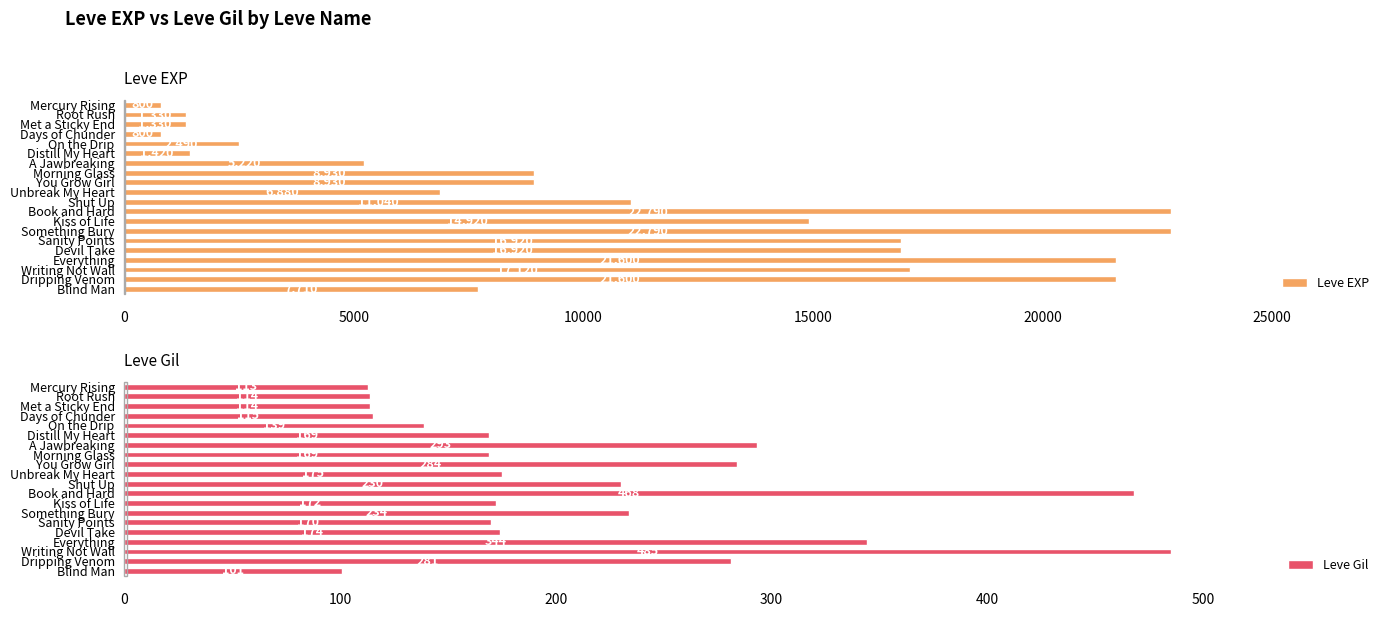

What value does the Leve EXP series have at On the Drip?

2490